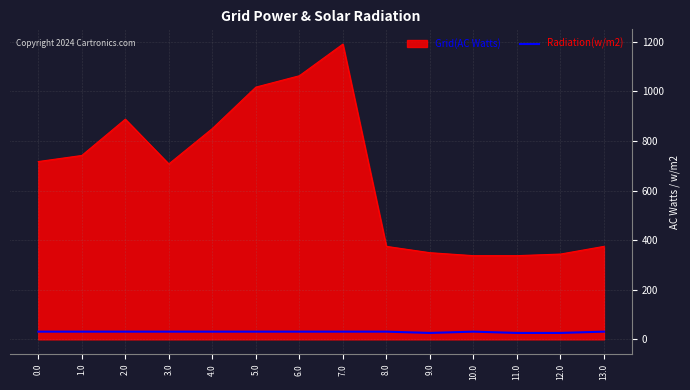

The value of Grid(AC Watts) at 11.0 is 337.6. True or false?

True